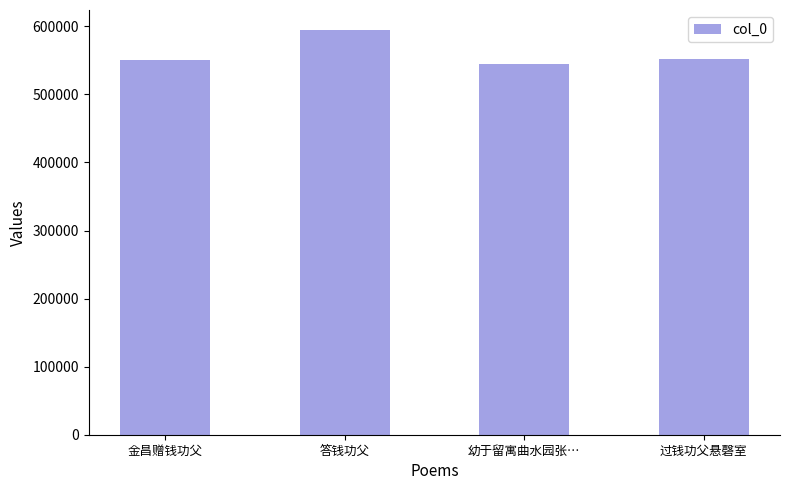

At which category does the chart reach its minimum across all series?

幼于留寓曲水园张…